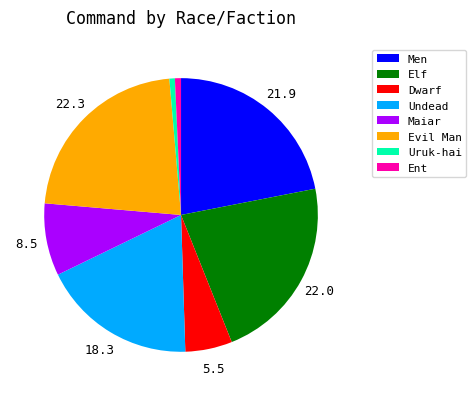

Does any single category account for the majority?

No